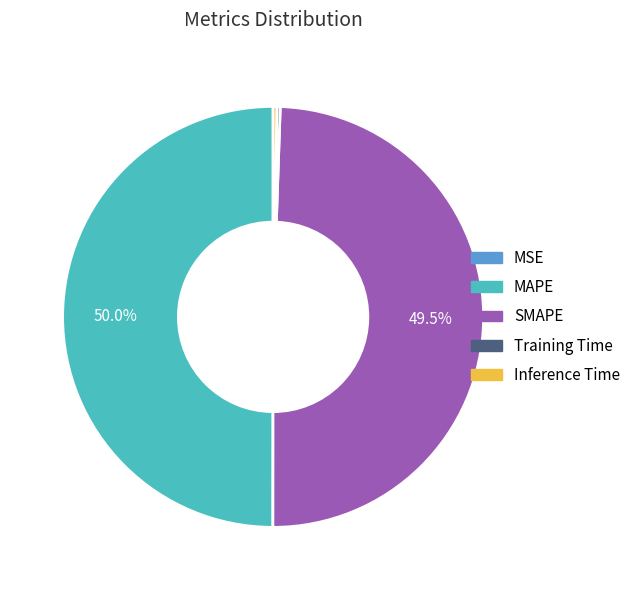

Is SMAPE the majority of the pie?

No